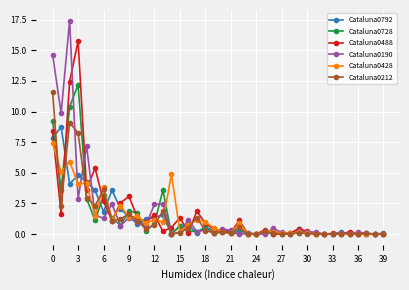

Does the chart display data point markers on the line(s)?

Yes